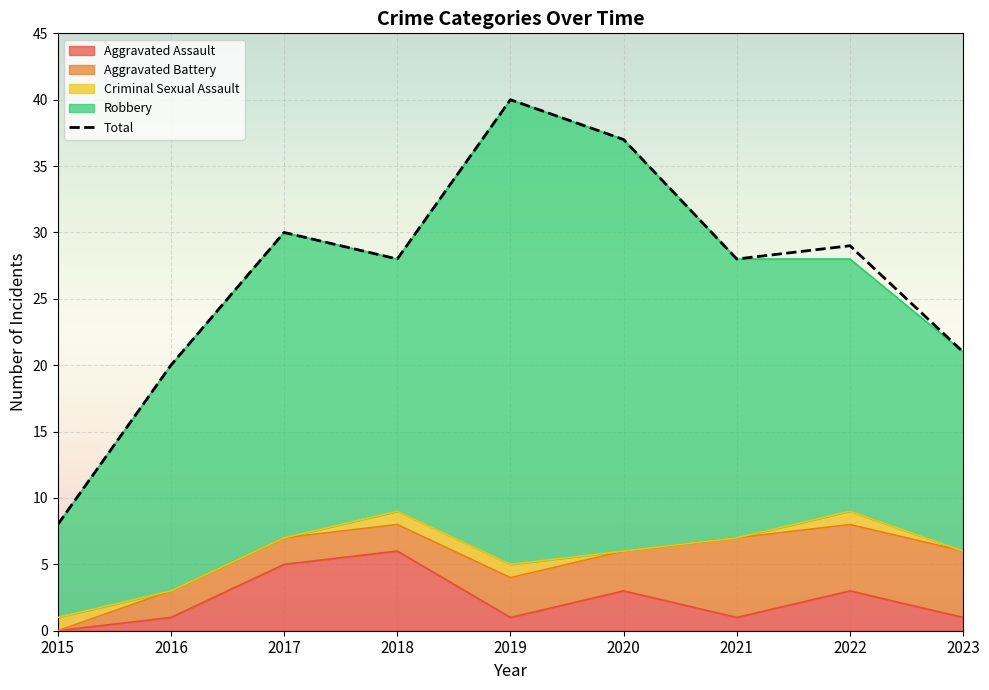

Reading left to right, list all the values displayed in this chart.

2015=8	2016=20	2017=30	2018=28	2019=40	2020=37	2021=28	2022=29	2023=21